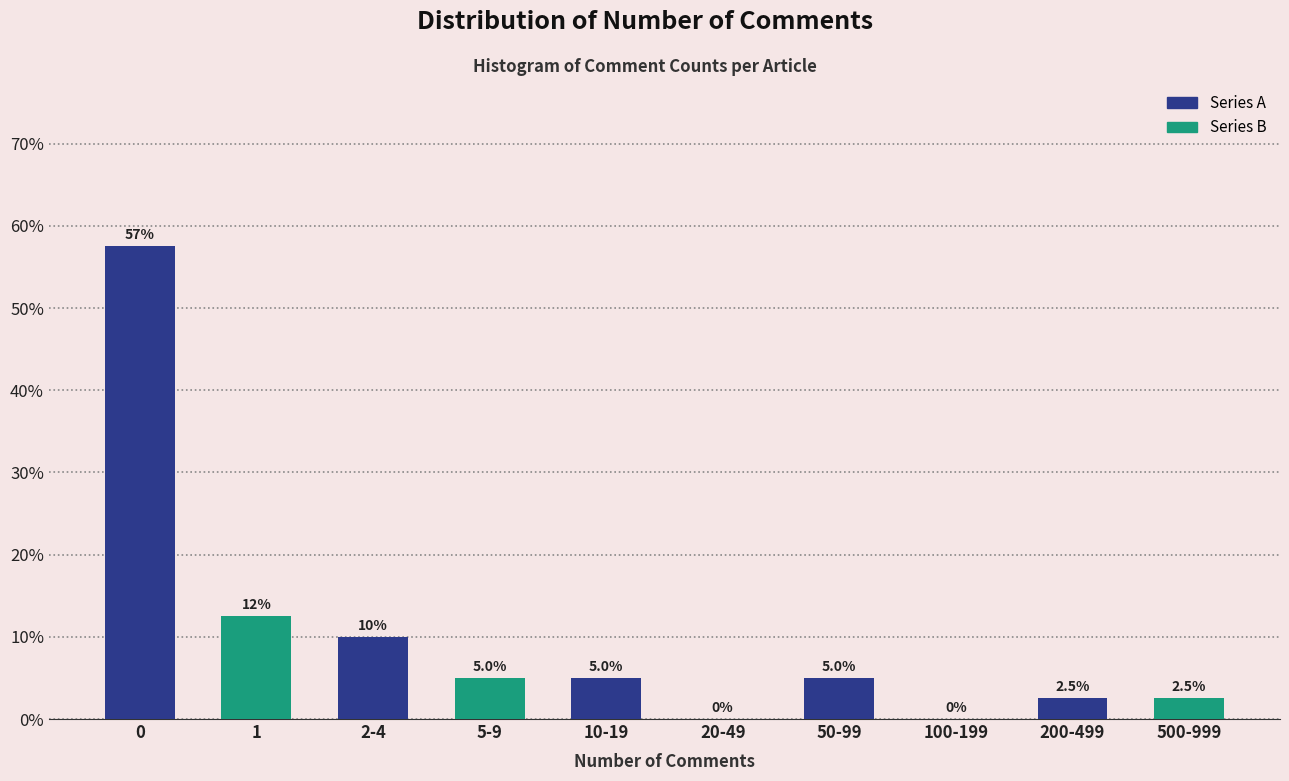

Where is Series A nearest to the value 29?

2-4